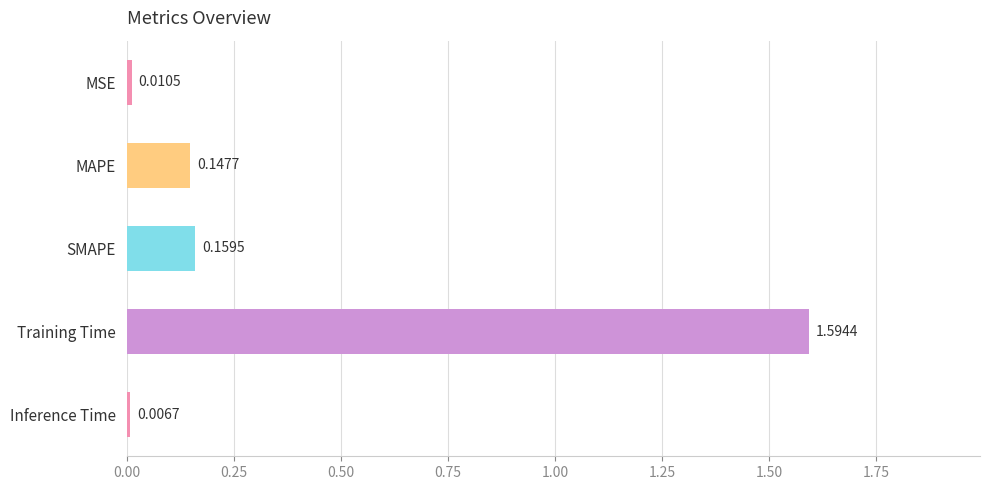

At which category does the chart reach its peak across all series?

Training Time